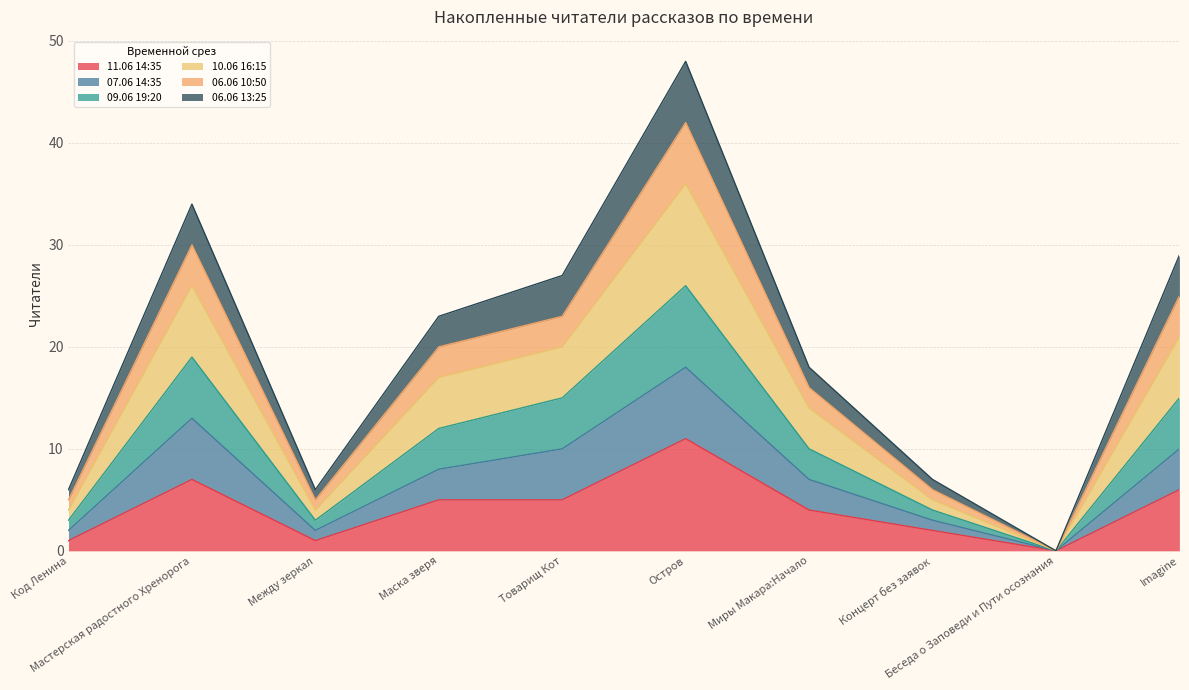

List the labels in order of 11.06 14:35 value, smallest first.

Беседа о Заповеди и Пути осознания, Код Ленина, Между зеркал, Концерт без заявок, Миры Макара:Начало, Маска зверя, Товарищ Кот, Imagine, Мастерская радостного Хренорога, Остров